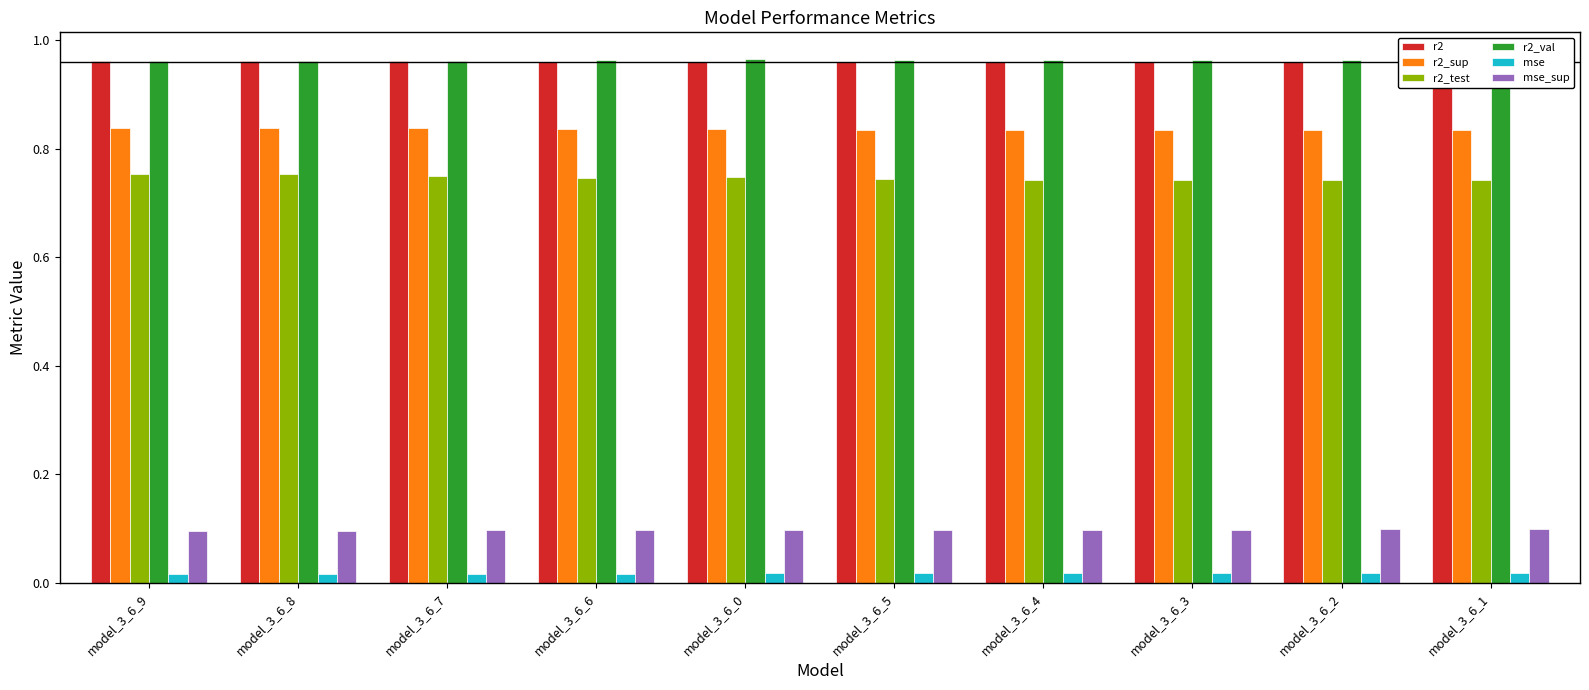

What is the label of the 1st bar from the left?

model_3_6_9